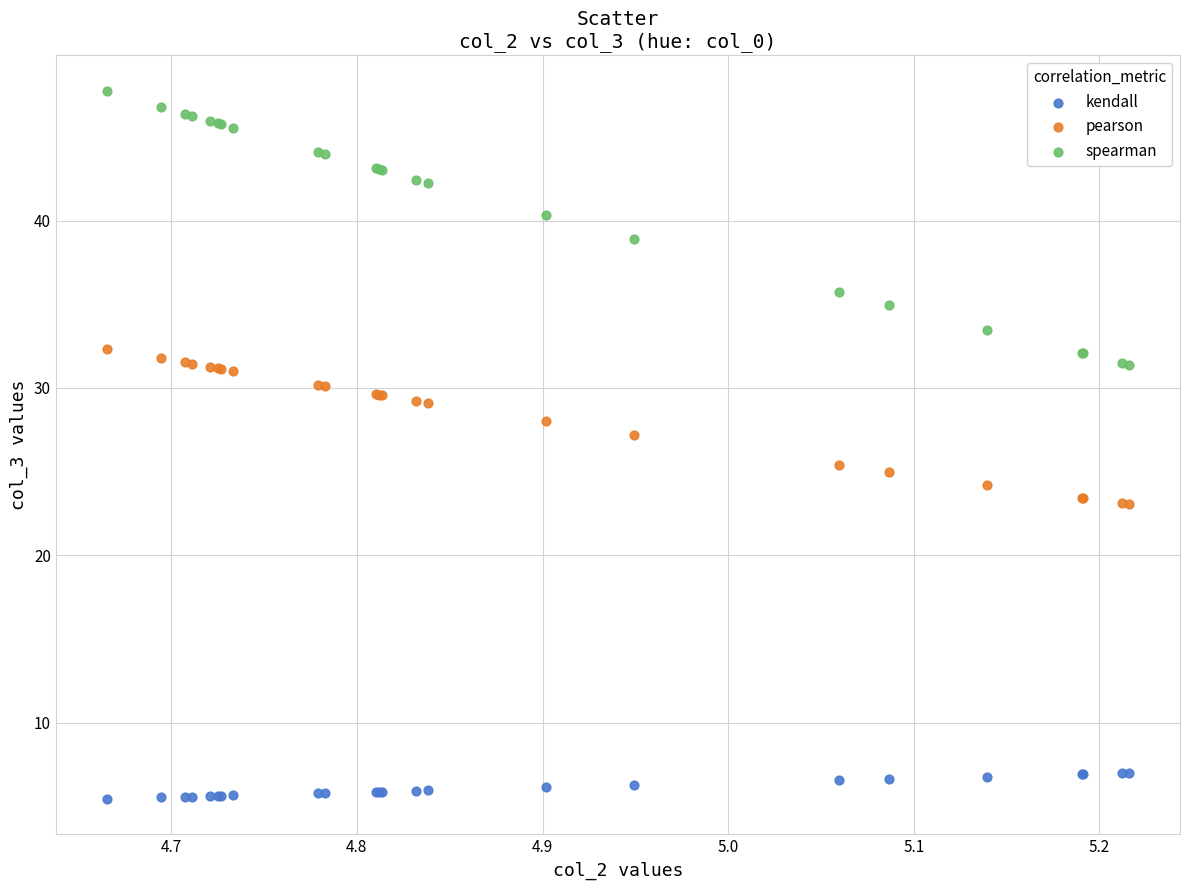

Which series contains the highest Y value?

spearman